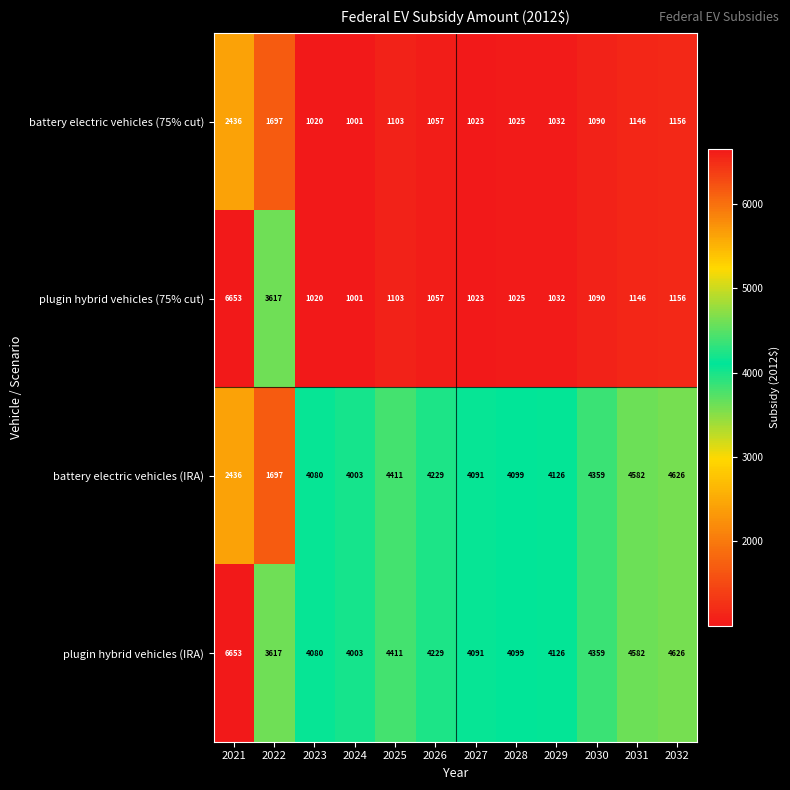

Rank the categories by battery electric vehicles (IRA) value from lowest to highest.

2022, 2021, 2024, 2023, 2027, 2028, 2029, 2026, 2030, 2025, 2031, 2032